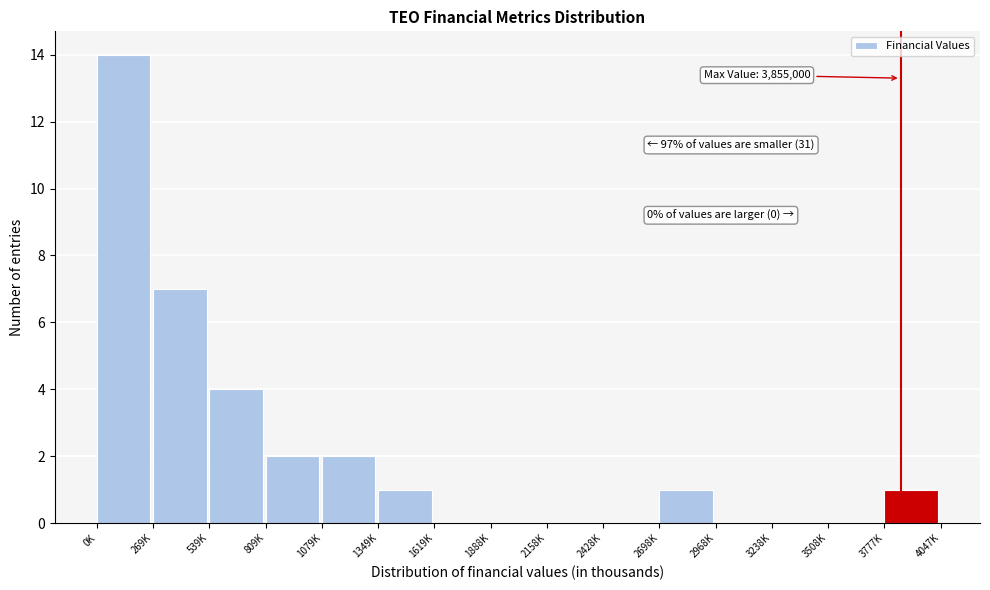

Reading left to right, transcribe all the data shown in this chart.

0K=14	269K=7	539K=4	809K=2	1079K=2	1349K=1	1619K=0	1888K=0	2158K=0	2428K=0	2698K=1	2968K=0	3238K=0	3508K=0	3777K=1